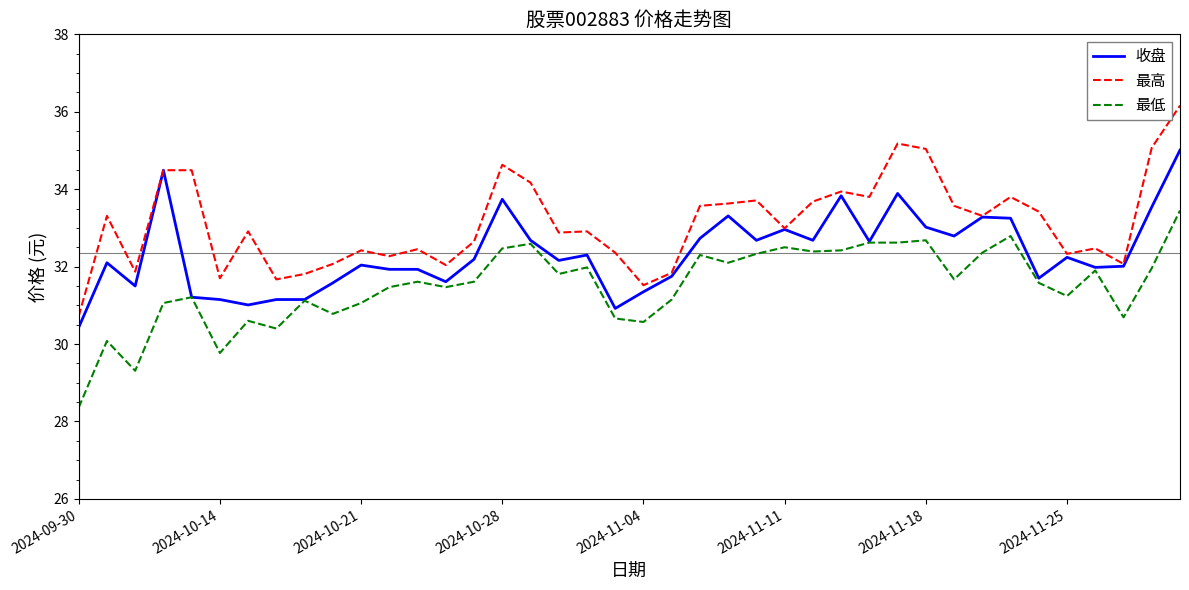

Which series has the widest spread of values?

最高